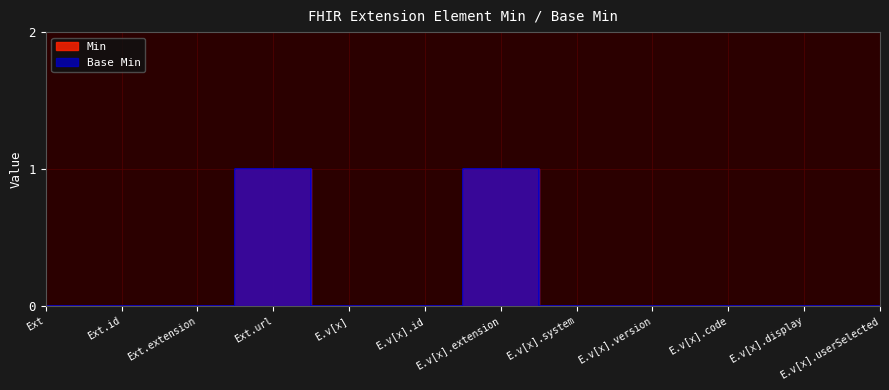

Which series has the largest total across all categories?

Min